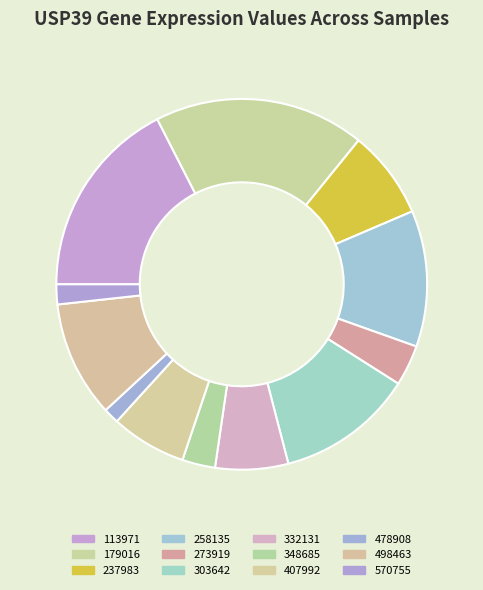

Is there any slice that represents more than half of the pie?

No